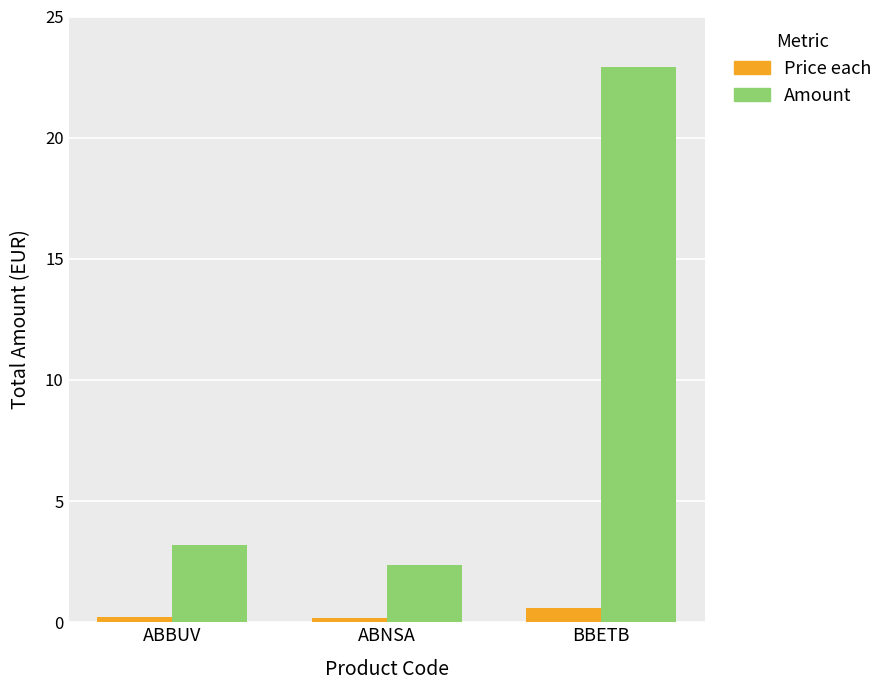

Reading right to left, transcribe all the data shown in this chart.

Price each: BBETB=0.6	ABNSA=0.2	ABBUV=0.2
Amount: BBETB=22.9	ABNSA=2.4	ABBUV=3.2